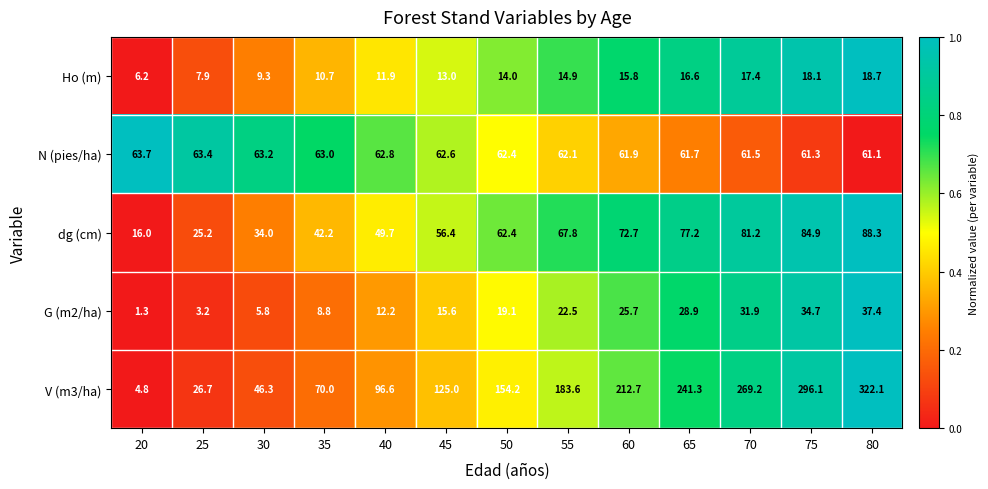

Is the value of Ho (m) at 60 greater than the value of dg (cm) at 80?

No